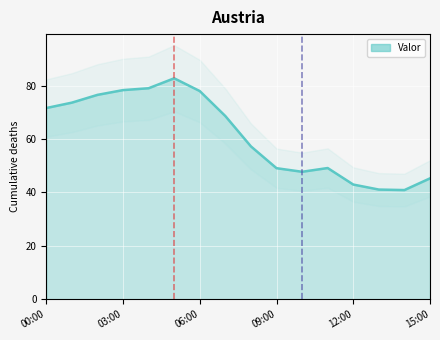

Rank the categories by value from highest to lowest.

05:00, 04:00, 03:00, 06:00, 02:00, 01:00, 00:00, 07:00, 08:00, 11:00, 09:00, 10:00, 15:00, 12:00, 13:00, 14:00